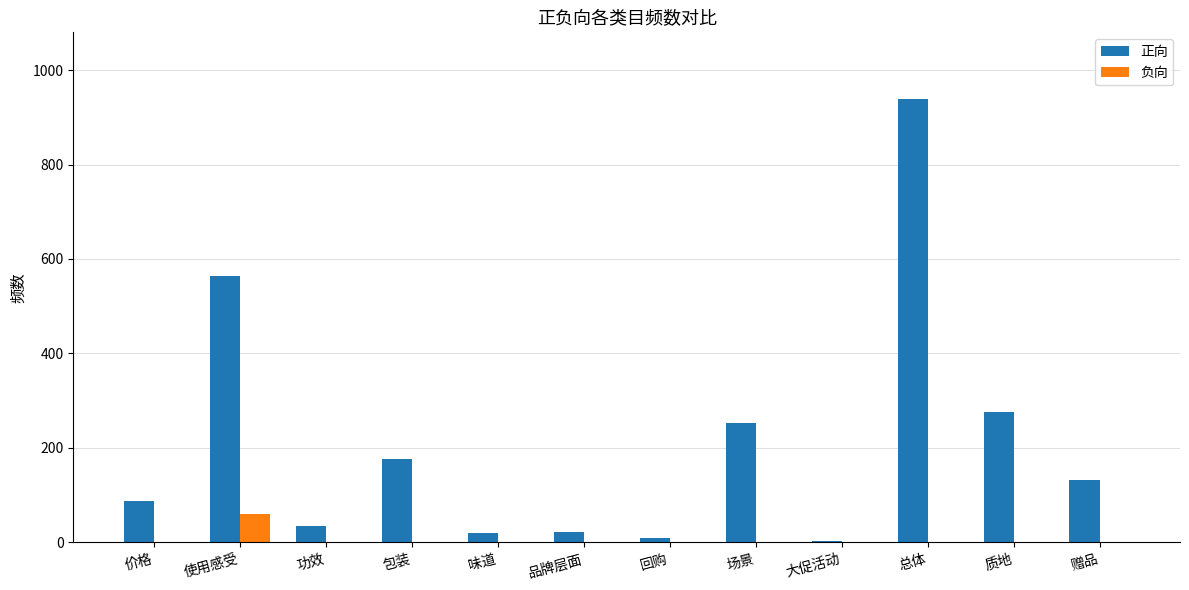

What are all the series names shown in the legend?

正向, 负向